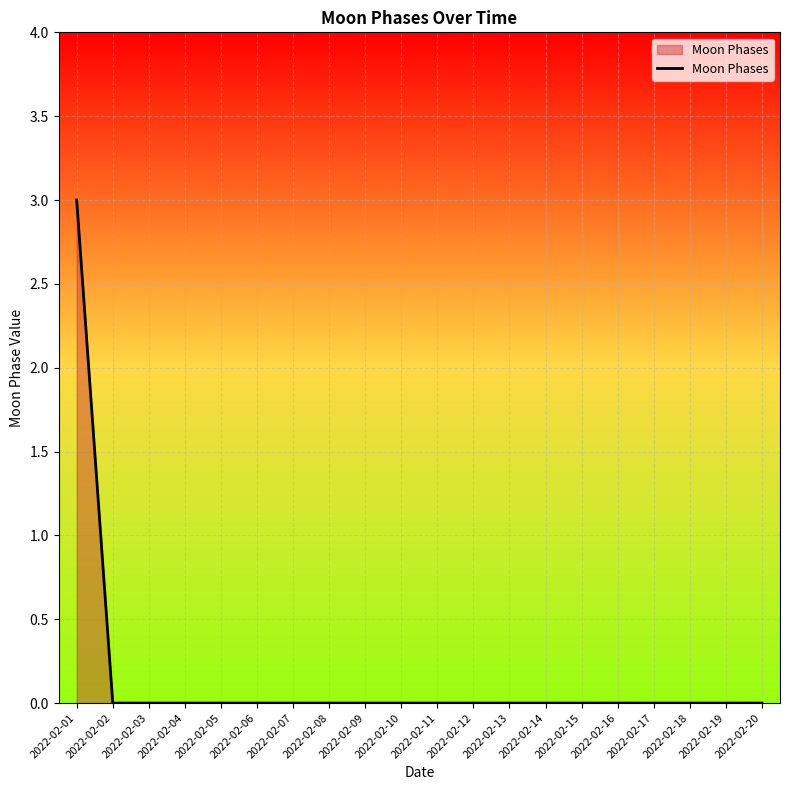

Which category has the highest value across all series?

2022-02-01